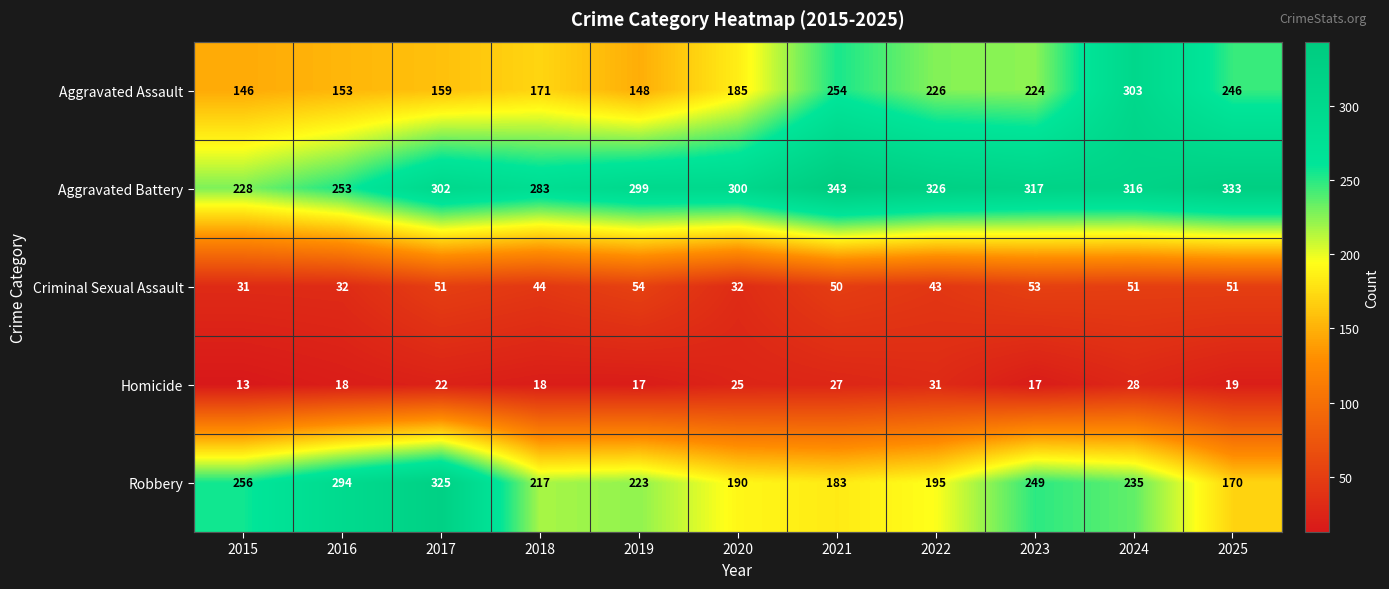

At which category does the chart reach its minimum across all series?

2015